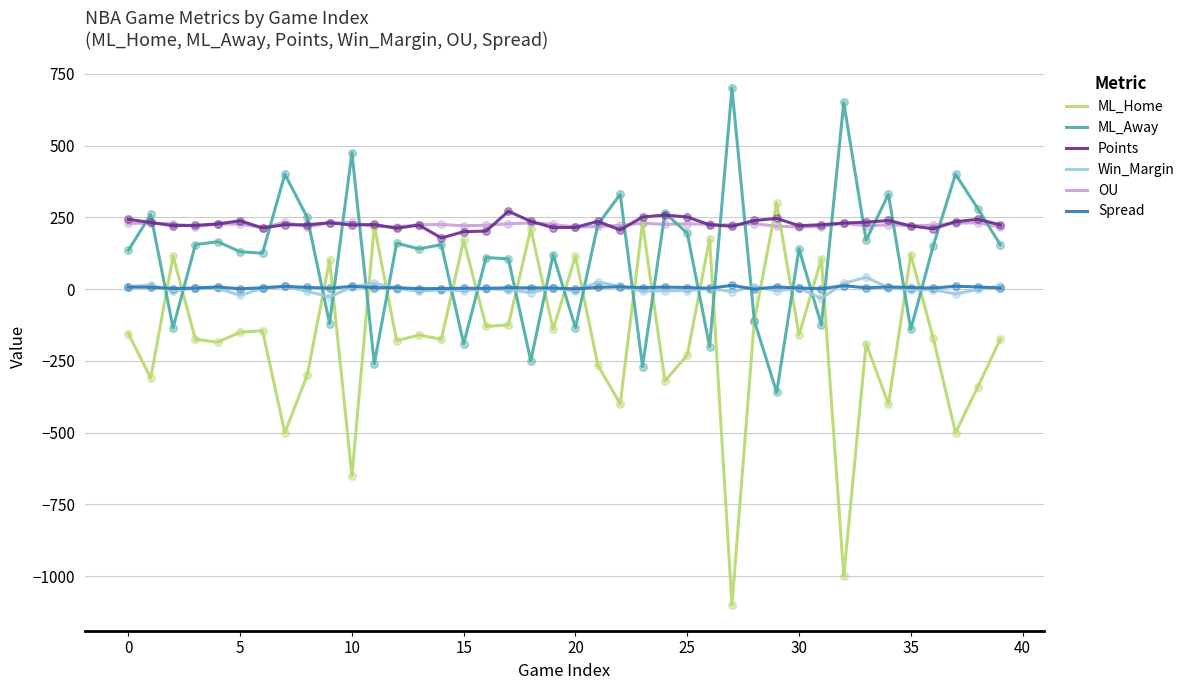

What is the greatest value displayed?

700.0